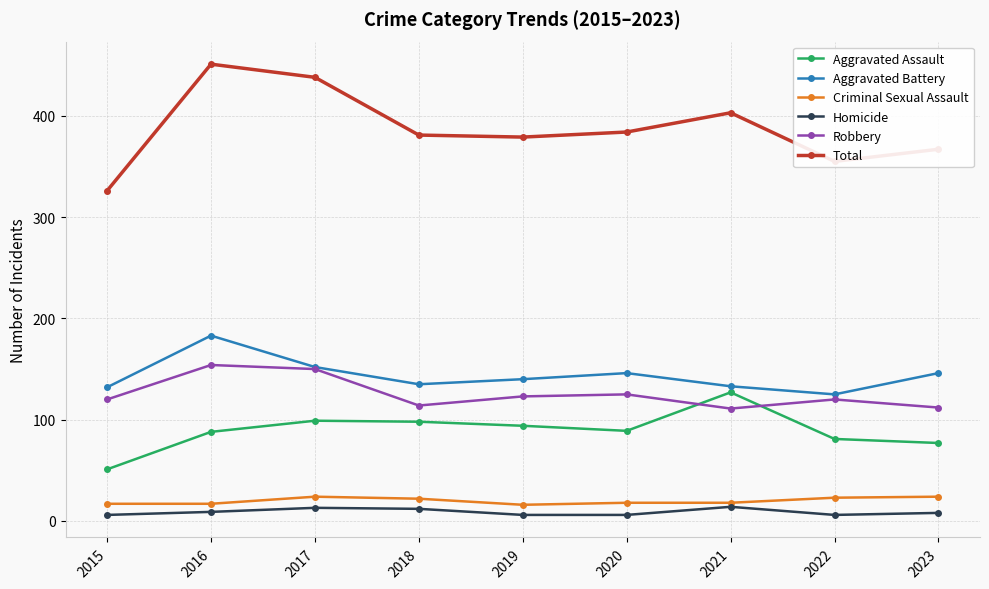

At which category is the sum across all series the highest?

2016